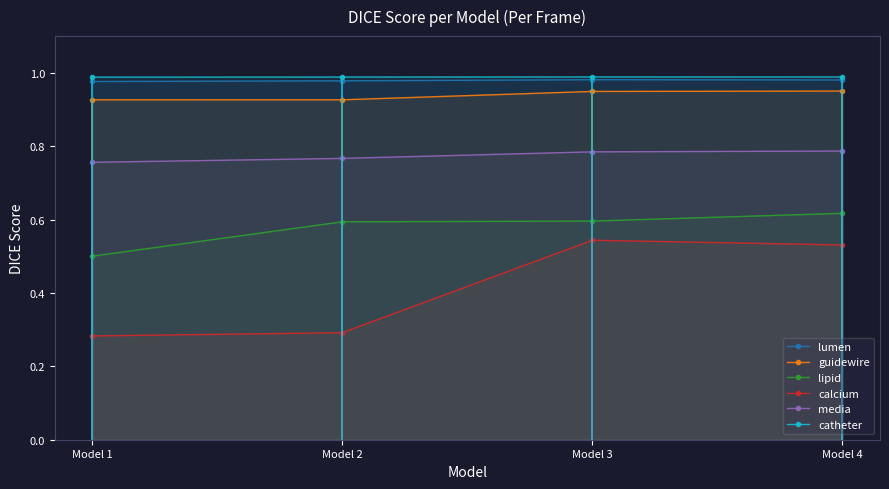

True or false: lipid has a value of 0.1 at Model 1.

False